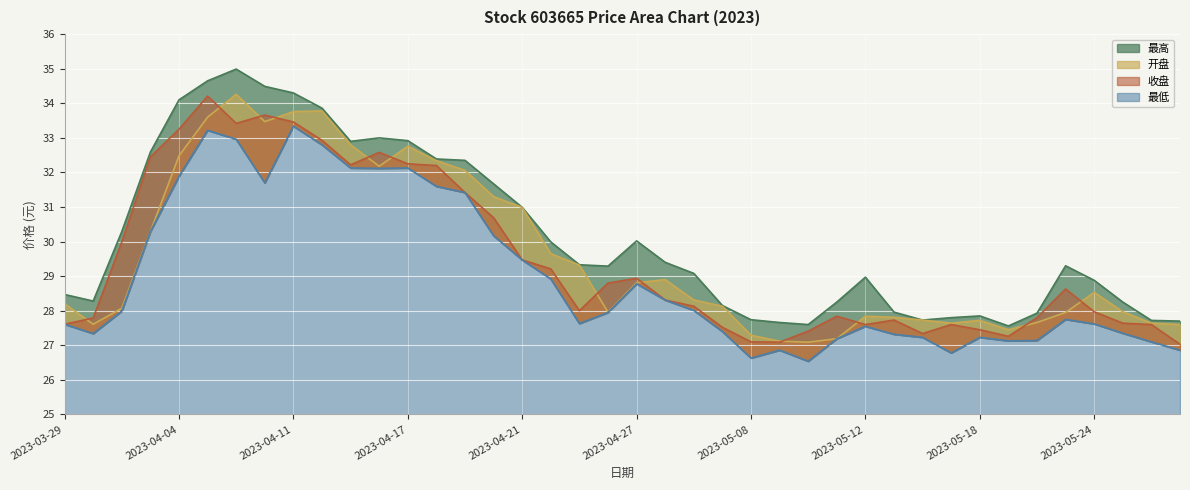

True or false: 最低 has more than 0 points higher than both neighbors.

True